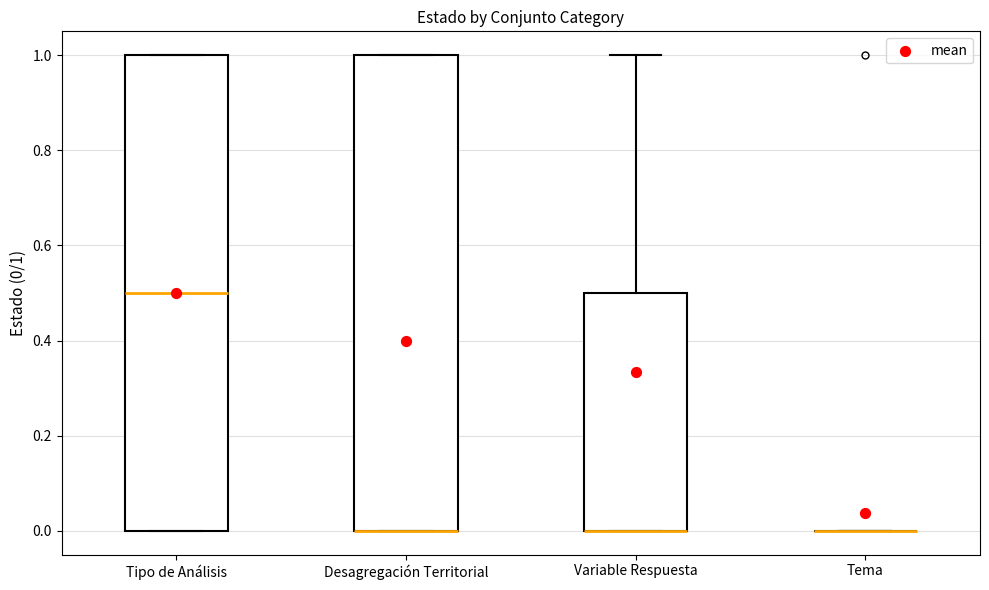

Reading left to right, read every box against the y-axis: the position of its median line, the range the box covers, and the ends of its whiskers. The values are not printed on the chart, so give them approximately, as read against the axis.

Tipo de Análisis: median 0.5, box 0.0 to 1.0, whiskers 0.0 to 1.0
Desagregación Territorial: median 0.0 (drawn on the box's lower edge), box 0.0 to 1.0, whiskers 0.0 to 1.0
Variable Respuesta: median 0.0 (drawn on the box's lower edge), box 0.0 to 0.5, whiskers 0.0 to 1.0
Tema: box collapsed to a line at 0.0, whiskers 0.0 to 0.0